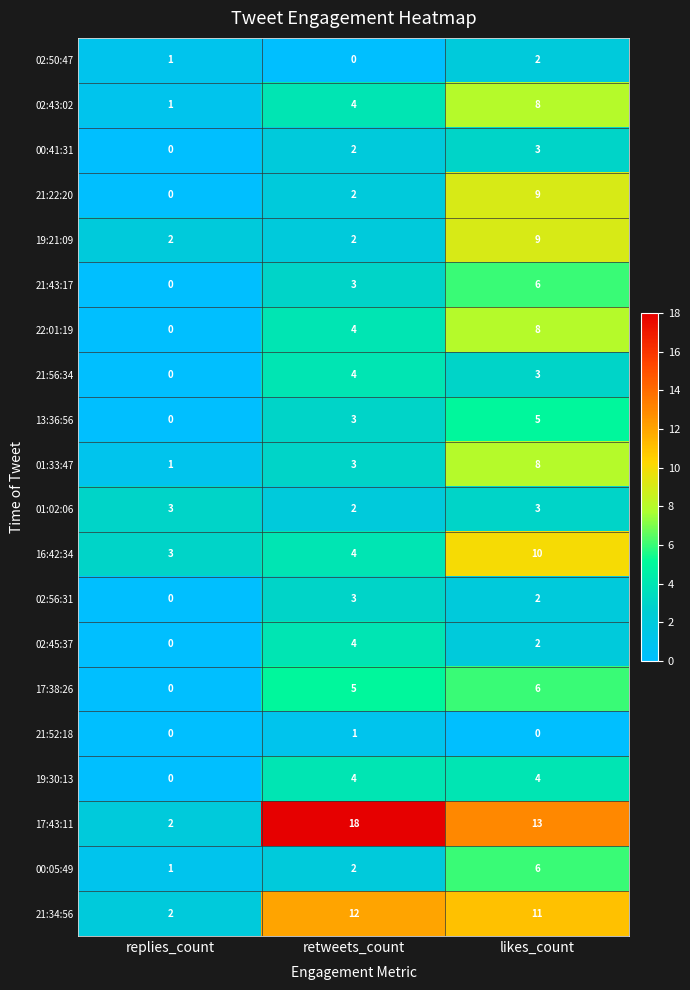

What is the difference between the highest and lowest values at retweets_count?

18